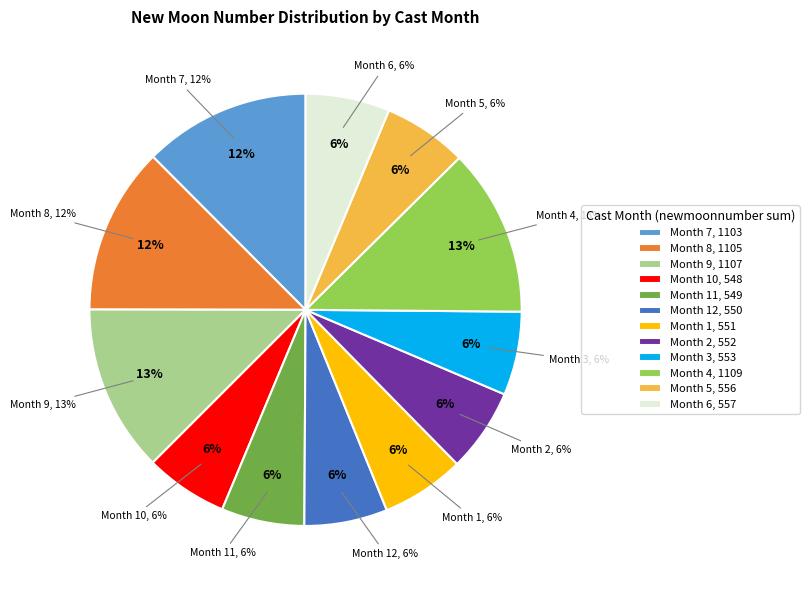

To the nearest percent, what is the combined percentage of 12 and 10?

12%